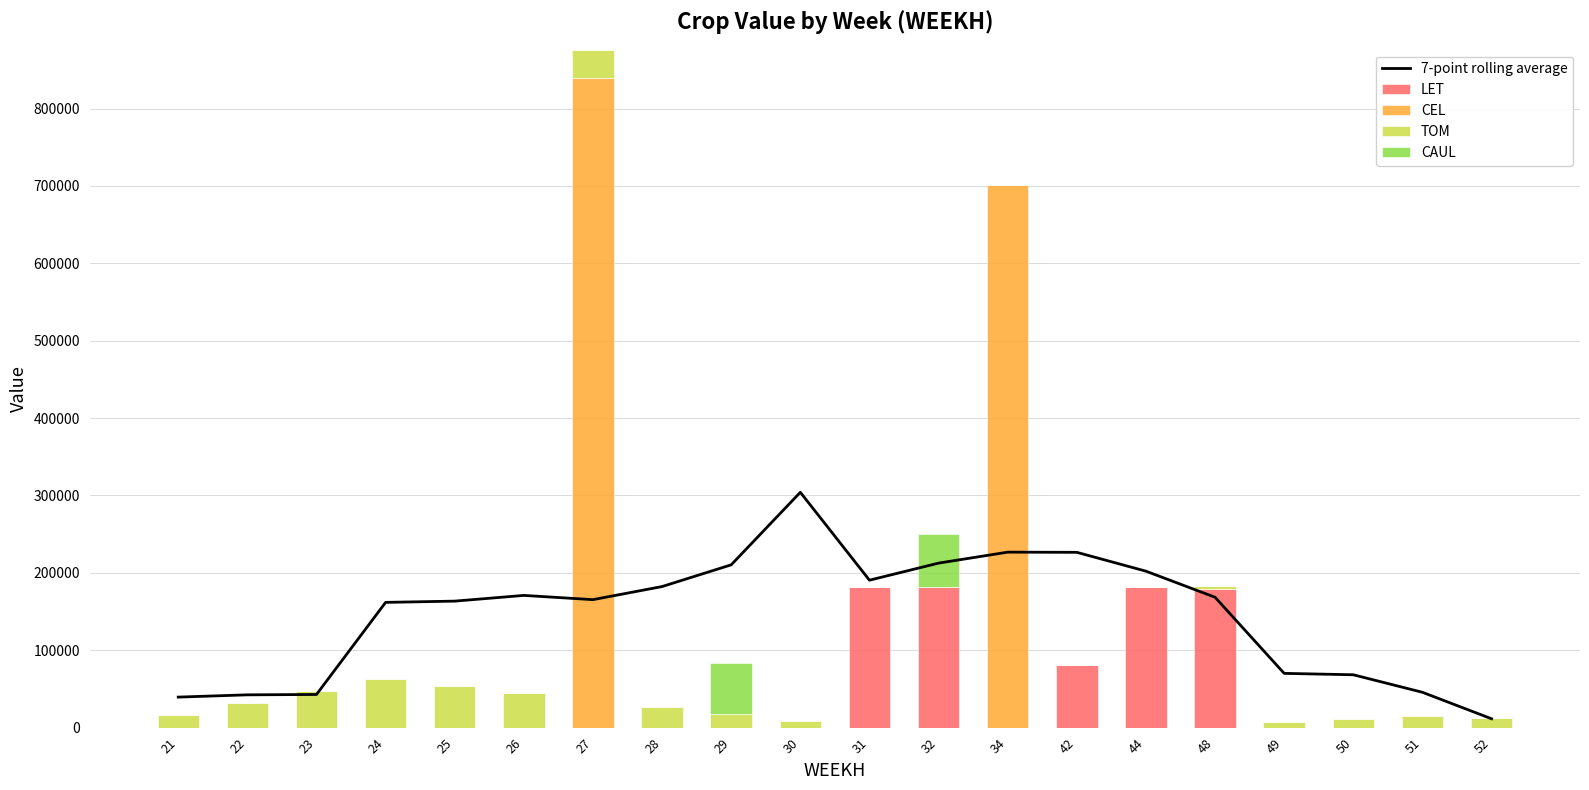

What is the average value of the CAUL series?

6721.0